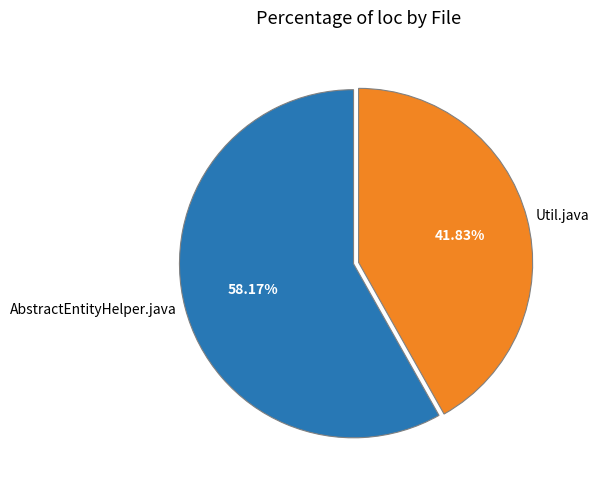

Does any single category account for the majority?

Yes